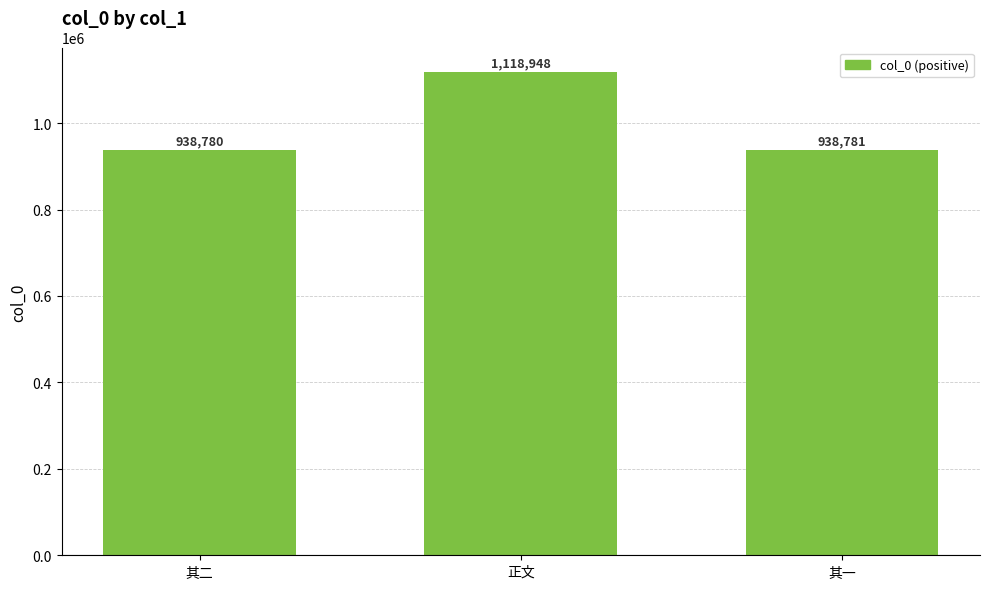

How many values are below 938781?

1